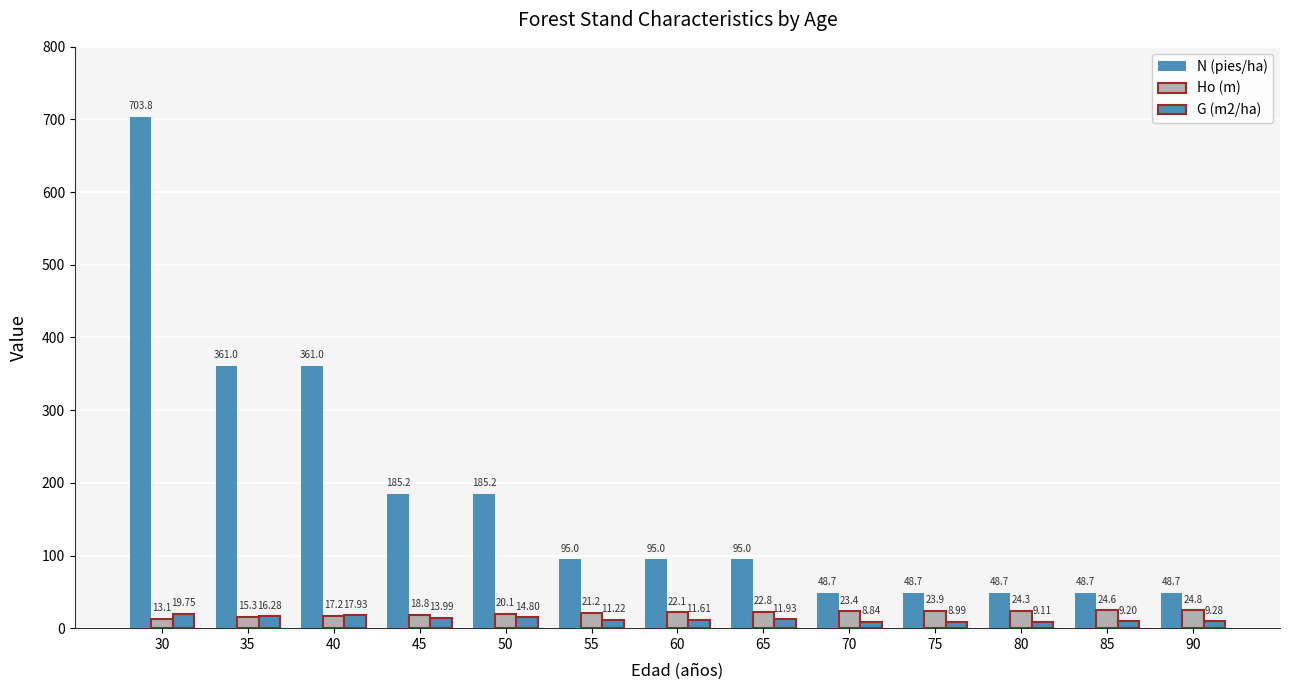

What is the highest value of the Ho (m) series?

24.8